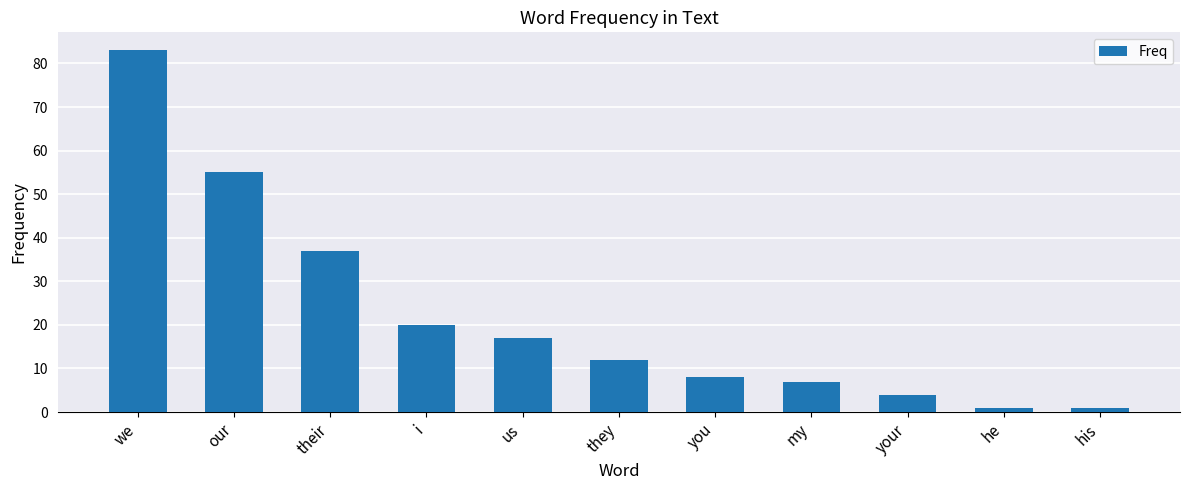

Is it true that the value at his is 1?

True